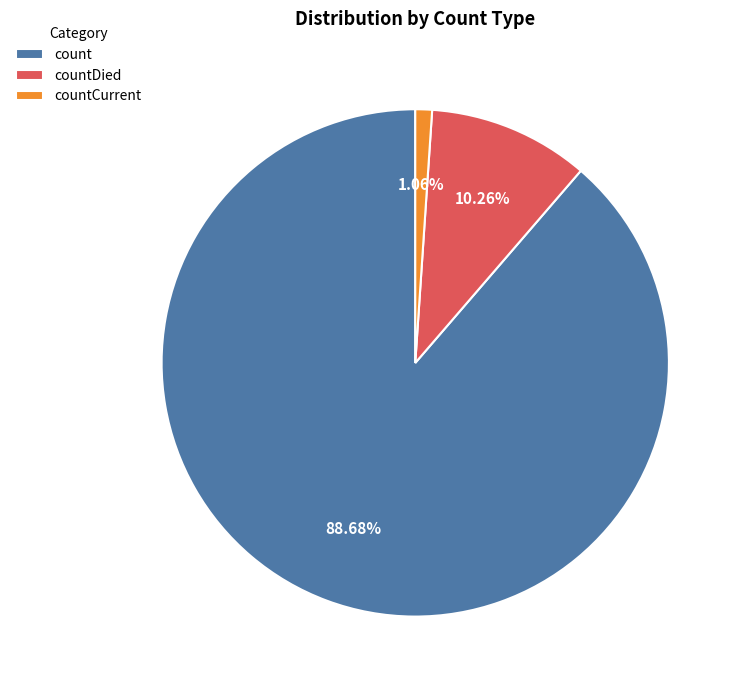

Which slice is the smallest?

countCurrent